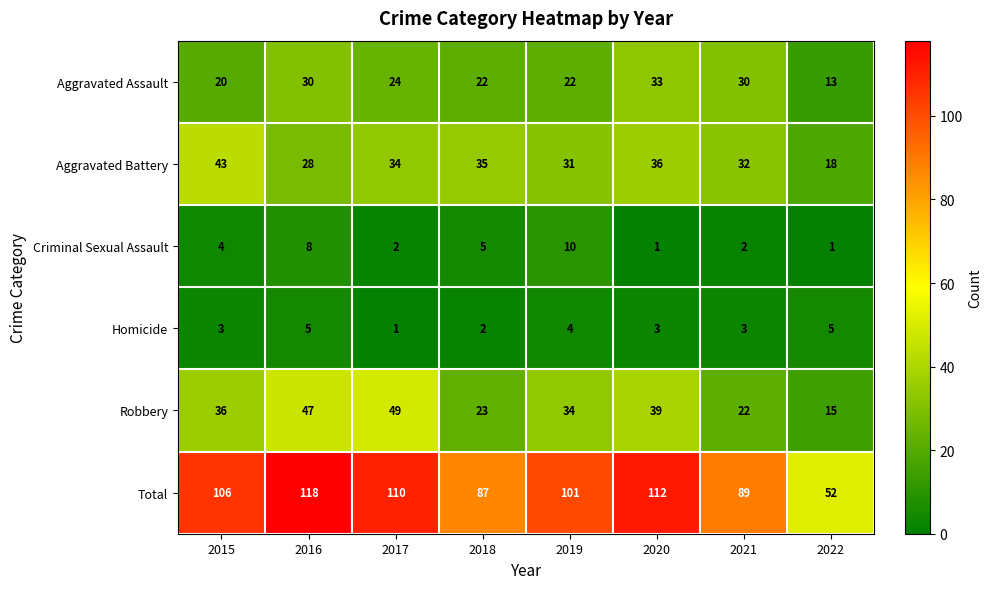

What is the difference between the maximum and minimum values in the Aggravated Assault series?

20